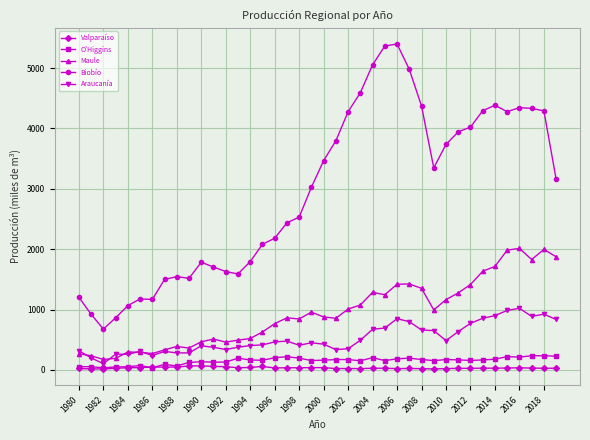

In Maule, how many points are higher than both neighbors (excluding endpoints)?

9